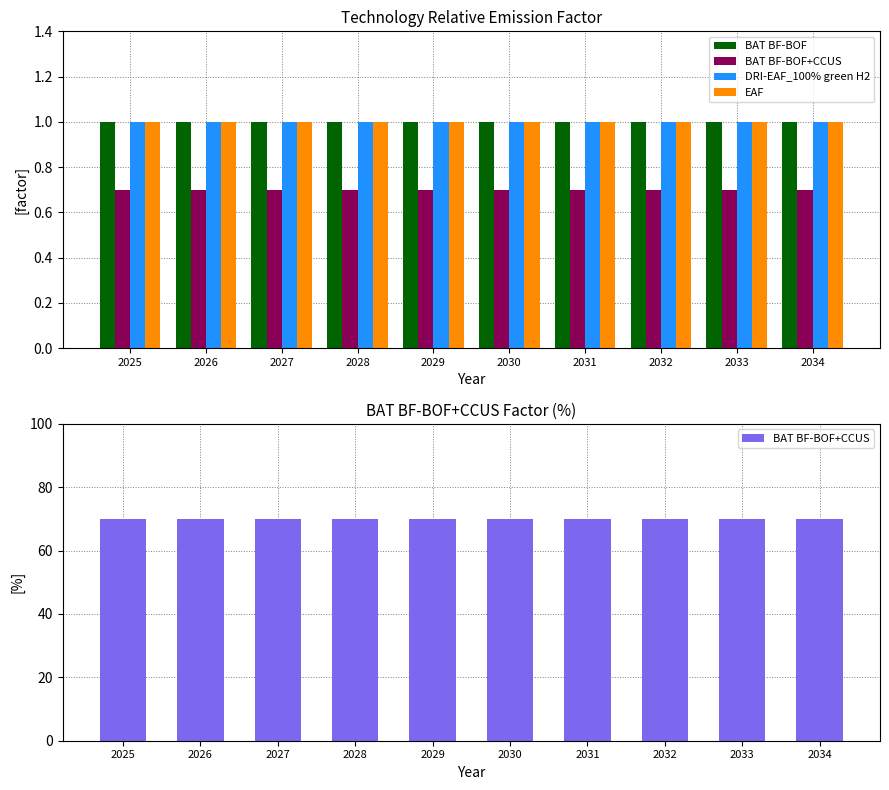

What is the average value of the BAT BF-BOF+CCUS series?

70